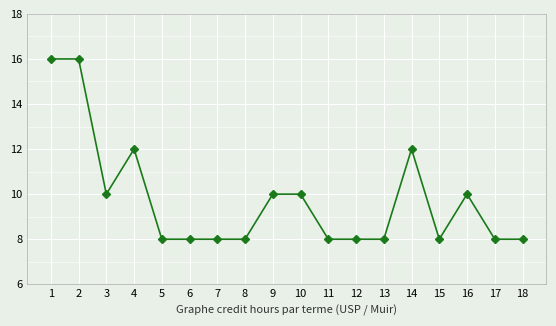

What is the change in value from 14 to 15?

-4